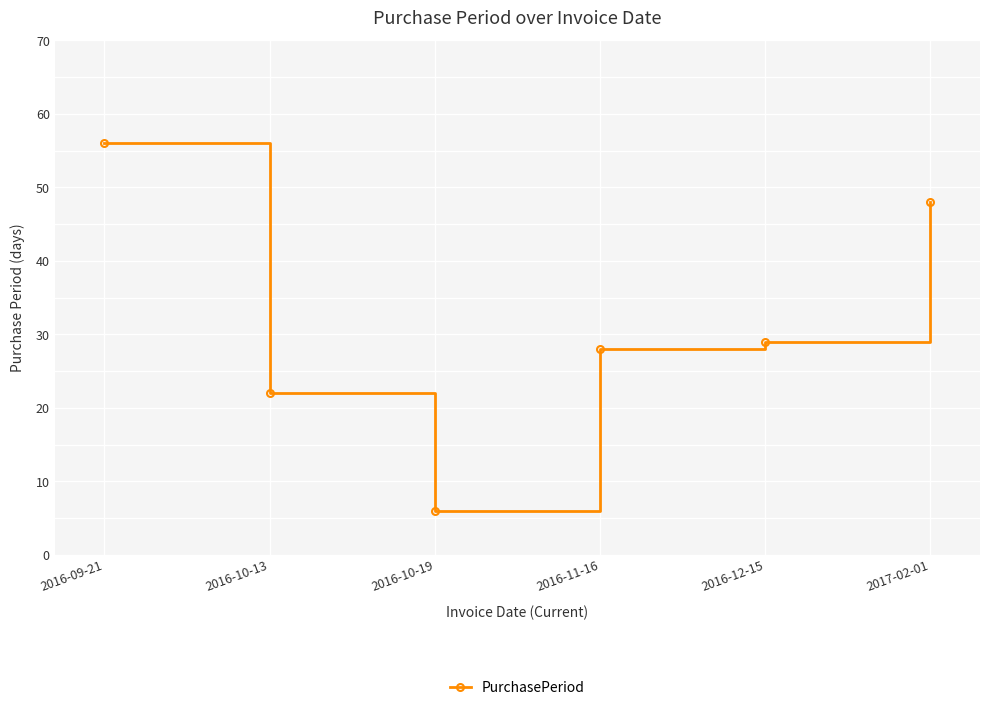

What is the sum of all values?

189